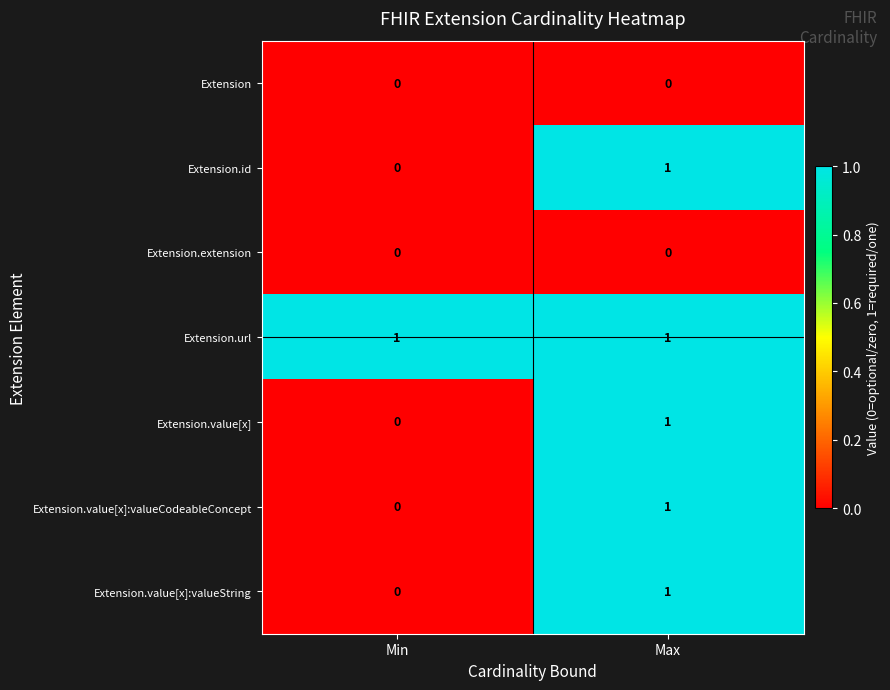

Where is Extension.id nearest to the value 0?

Min